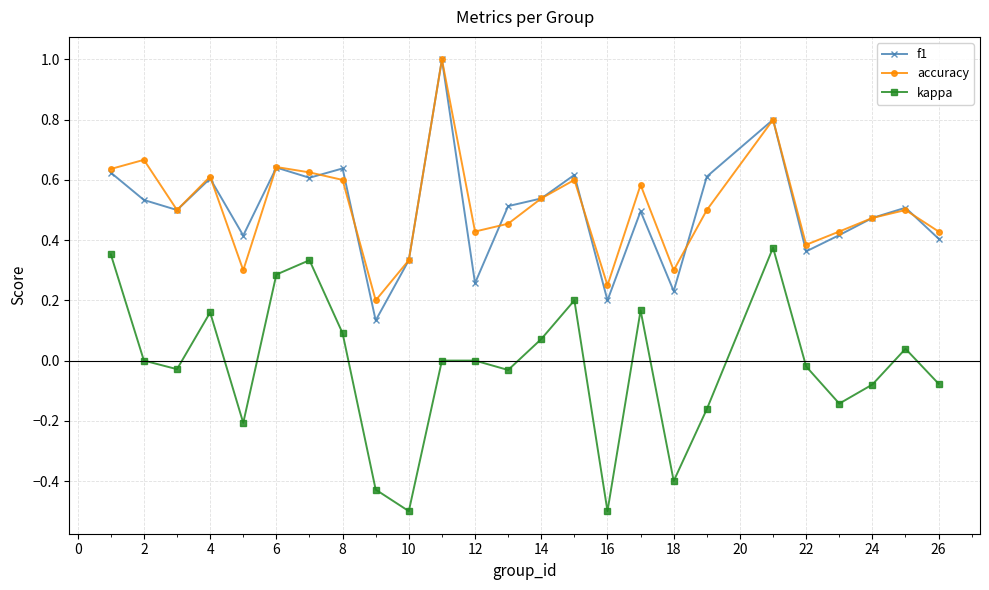

How many data points does each series have?

25